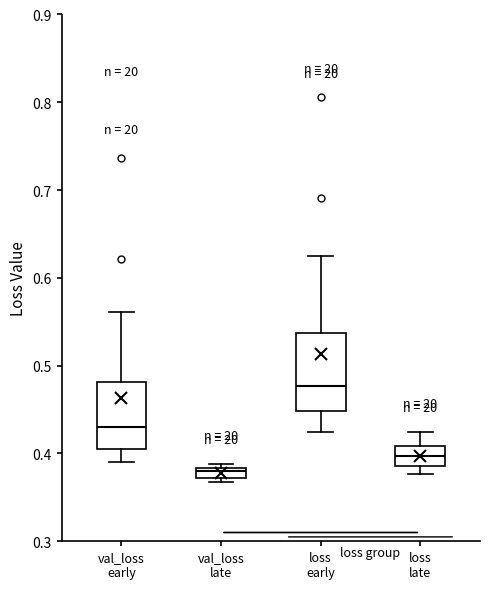

Where does the median line of the box for loss early sit on the y-axis? The values are not printed on the chart, so give them approximately, as read against the axis.

0.48